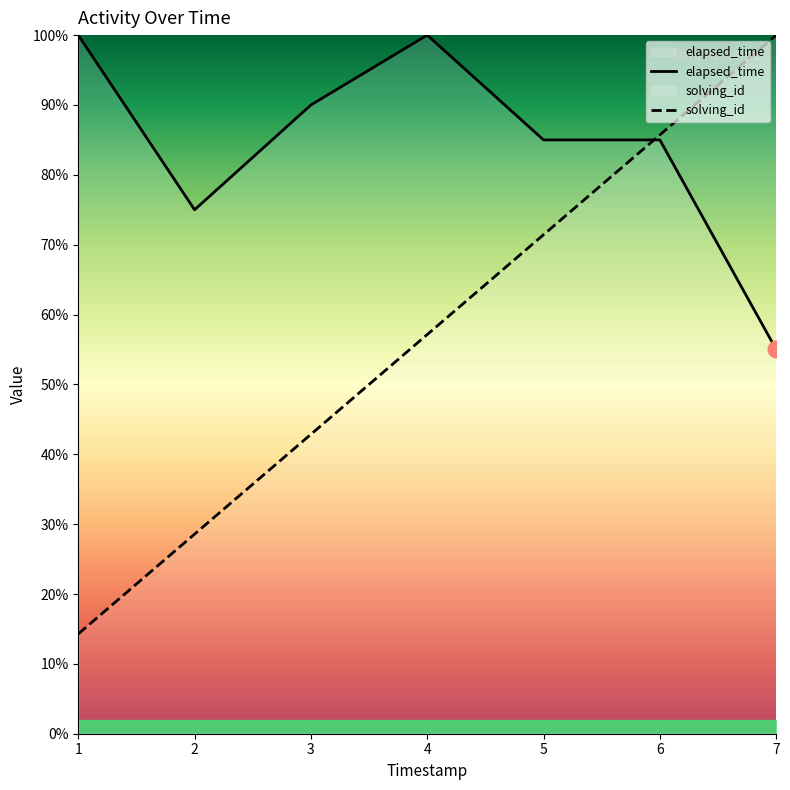

Rank the series by their average value, from highest to lowest.

elapsed_time, solving_id